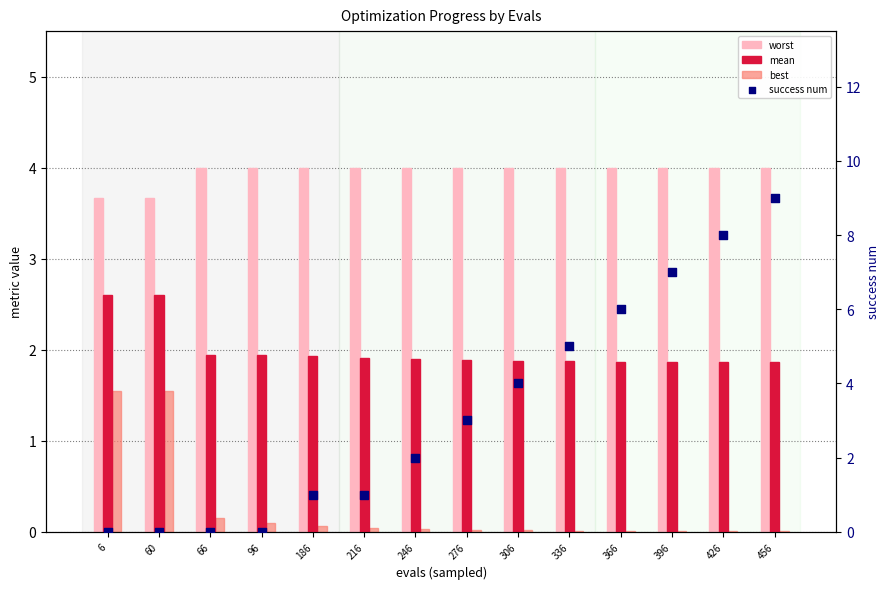

Which series has the largest total across all categories?

worst